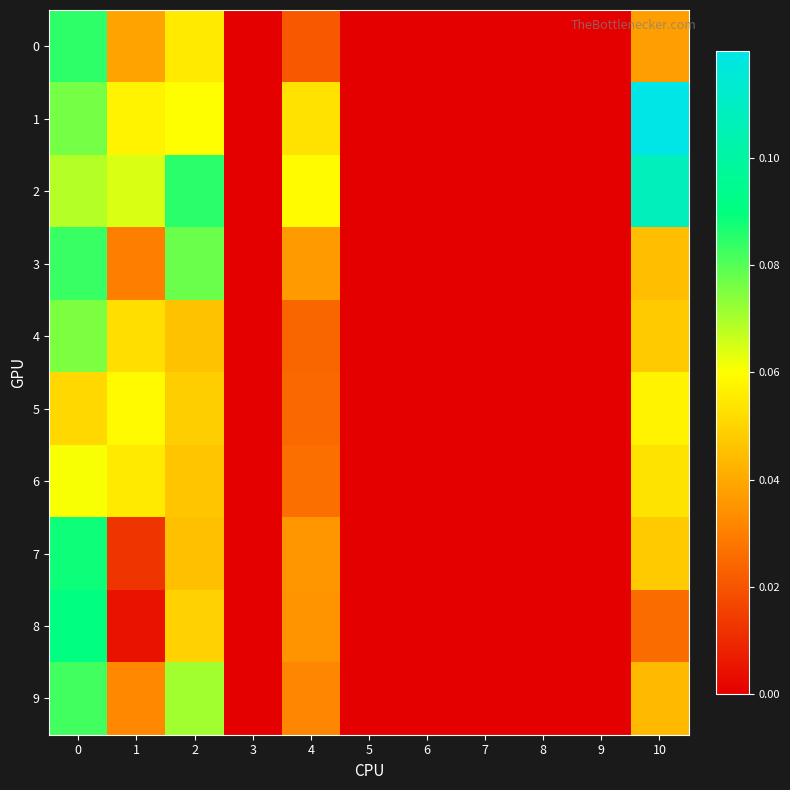

Rank the series by their maximum value, from lowest to highest.

5, 6, 4, 9, 3, 0, 7, 8, 2, 1